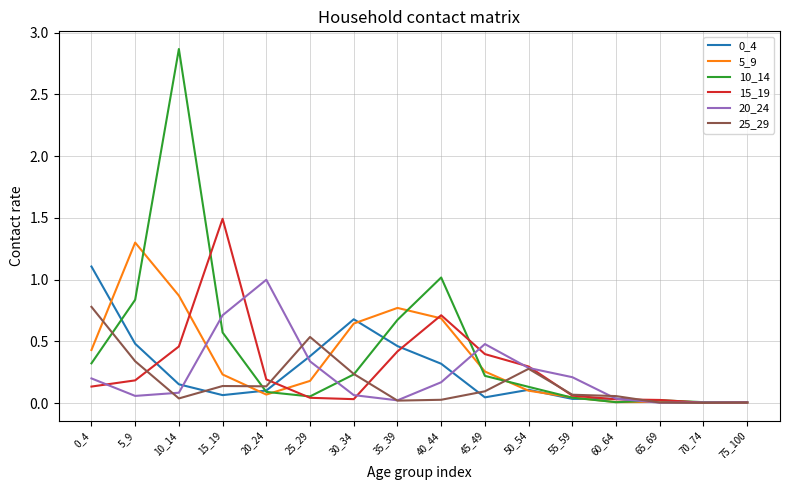

At which category is the sum across all series the highest?

10_14